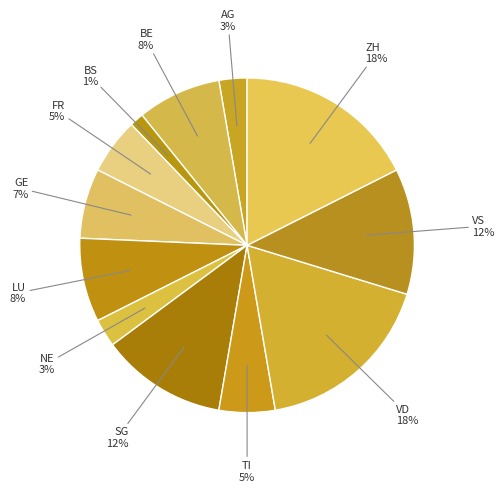

How many slices are in this pie chart?

12